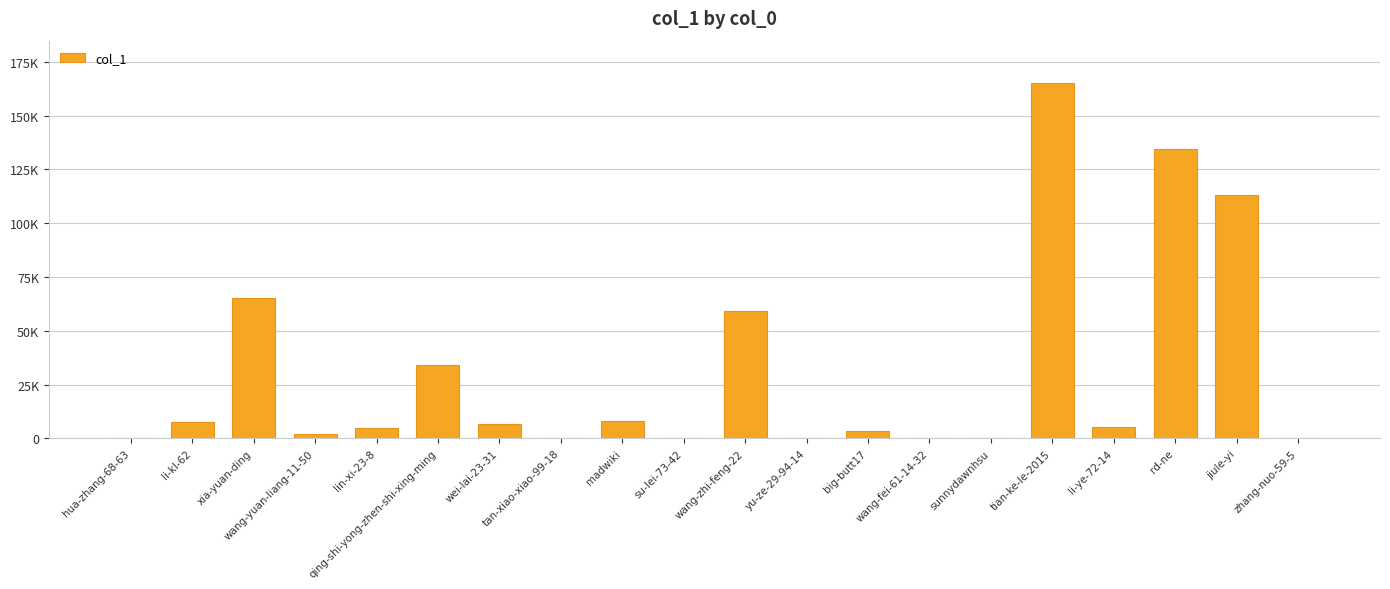

Rank the categories by value from highest to lowest.

tian-ke-le-2015, rd-ne, jiule-yi, xia-yuan-ding, wang-zhi-feng-22, qing-shi-yong-zhen-shi-xing-ming, madwiki, li-kl-62, wei-lai-23-31, li-ye-72-14, lin-xi-23-8, big-butt17, wang-yuan-liang-11-50, zhang-nuo-59-5, tan-xiao-xiao-99-18, hua-zhang-68-63, sunnydawnhsu, yu-ze-29-94-14, wang-fei-61-14-32, su-lei-73-42